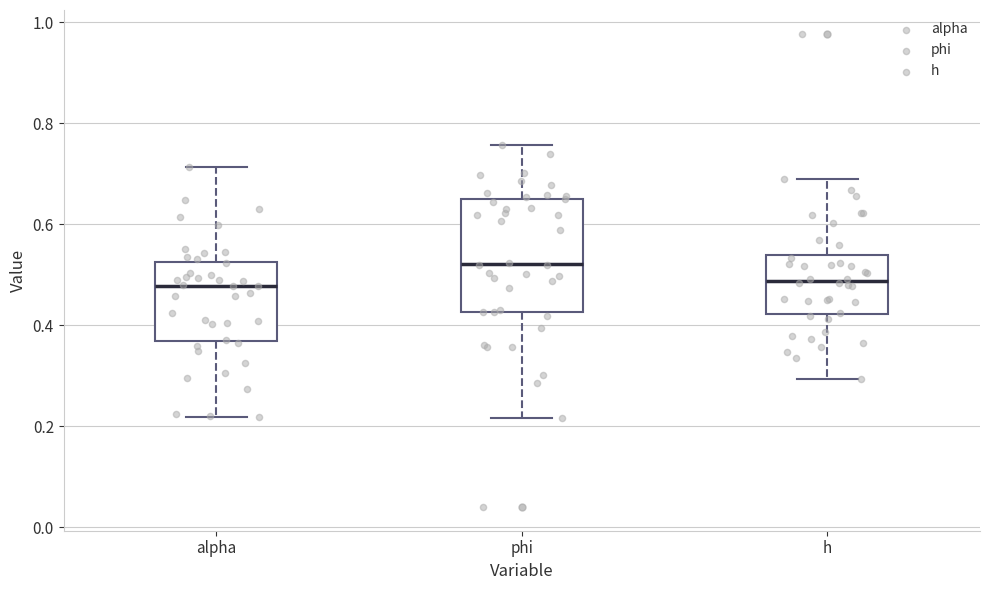

Where does the lower whisker of the box for alpha end on the y-axis? The values are not printed on the chart, so give them approximately, as read against the axis.

0.22